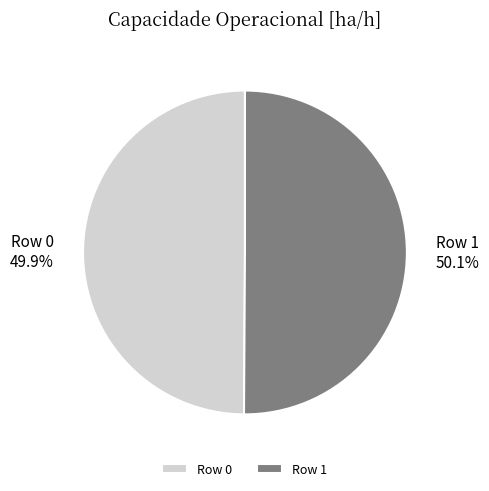

The Row 1 slice represents 50% of the pie. True or false?

True